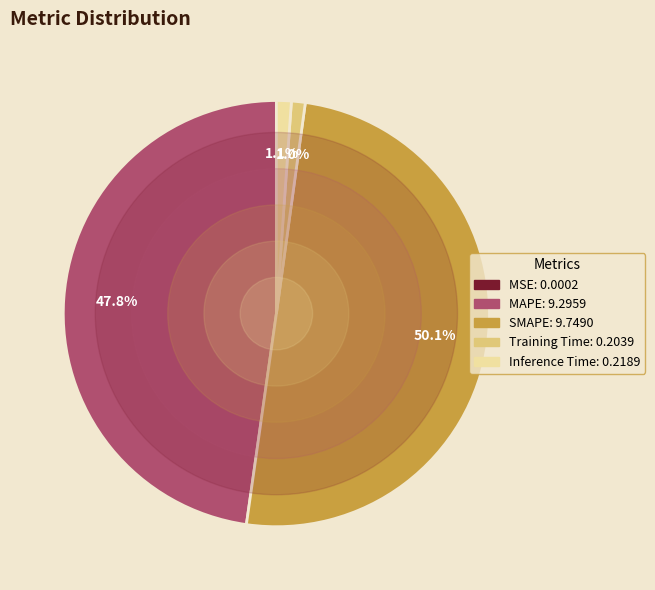

To the nearest percent, what is the difference between the Inference Time and MAPE slice percentages?

47%